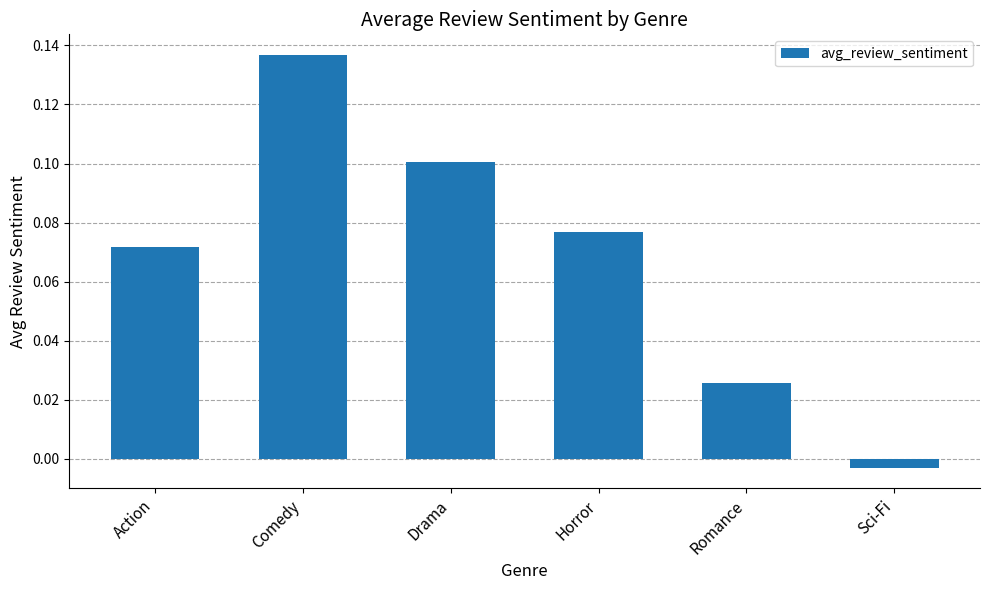

At which label is the value closest to 0?

Sci-Fi